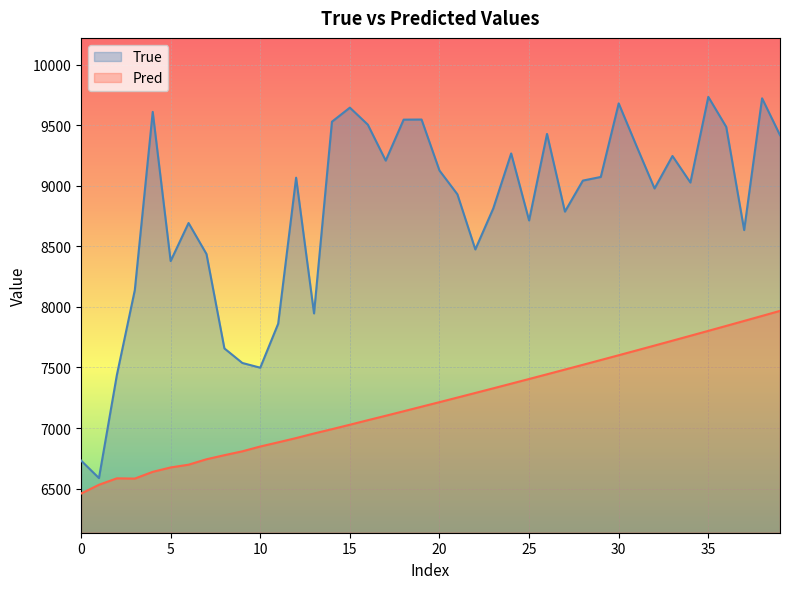

Which series has the largest total across all categories?

True